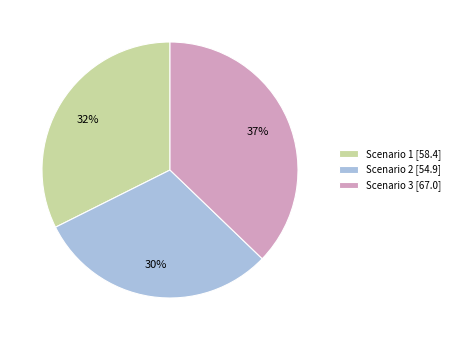

Combined, do Scenario 3 and Scenario 2 account for over 50%?

Yes